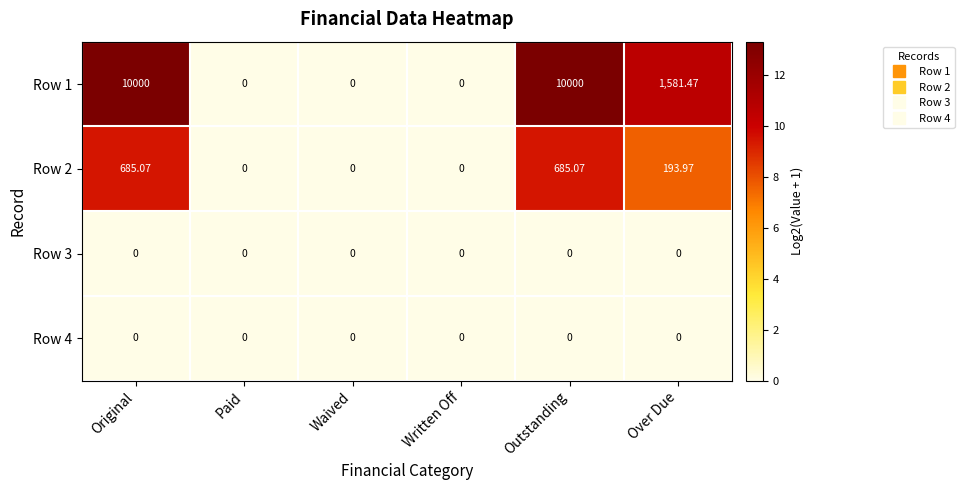

Is the value of Row 1 at Original greater than the value of Row 3 at Waived?

Yes